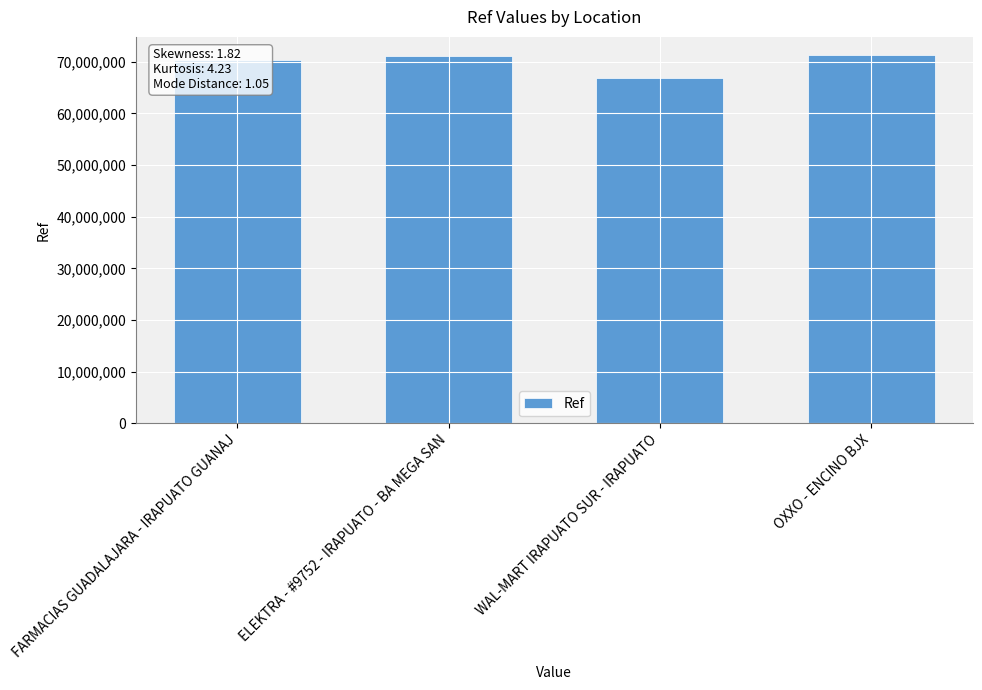

Is it true that the value at FARMACIAS GUADALAJARA - IRAPUATO GUANAJ is 70401668?

True